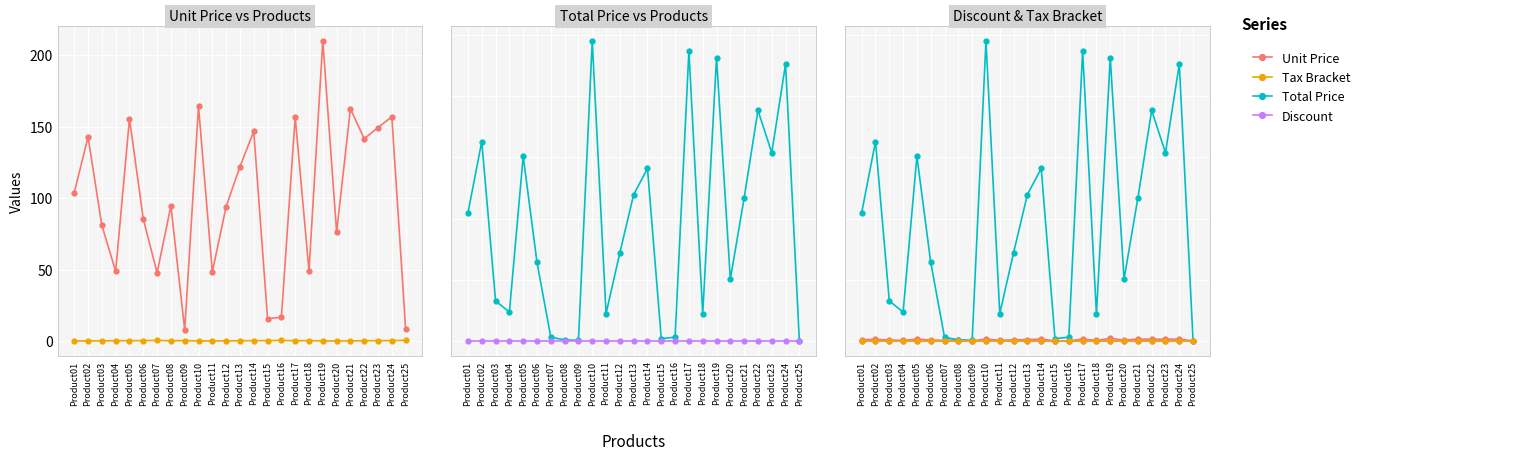

True or false: Total Price has a value of 15210.6 at Product24.

False